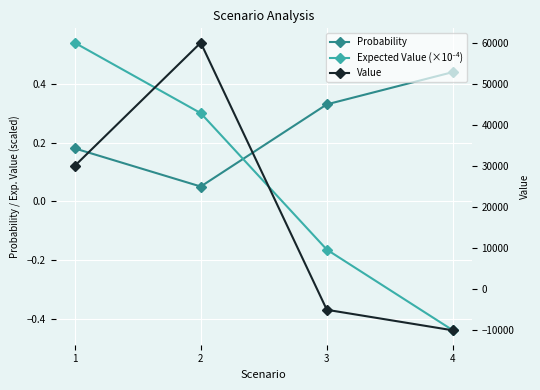

What is the spread (max minus min) of values at 3?

5000.3